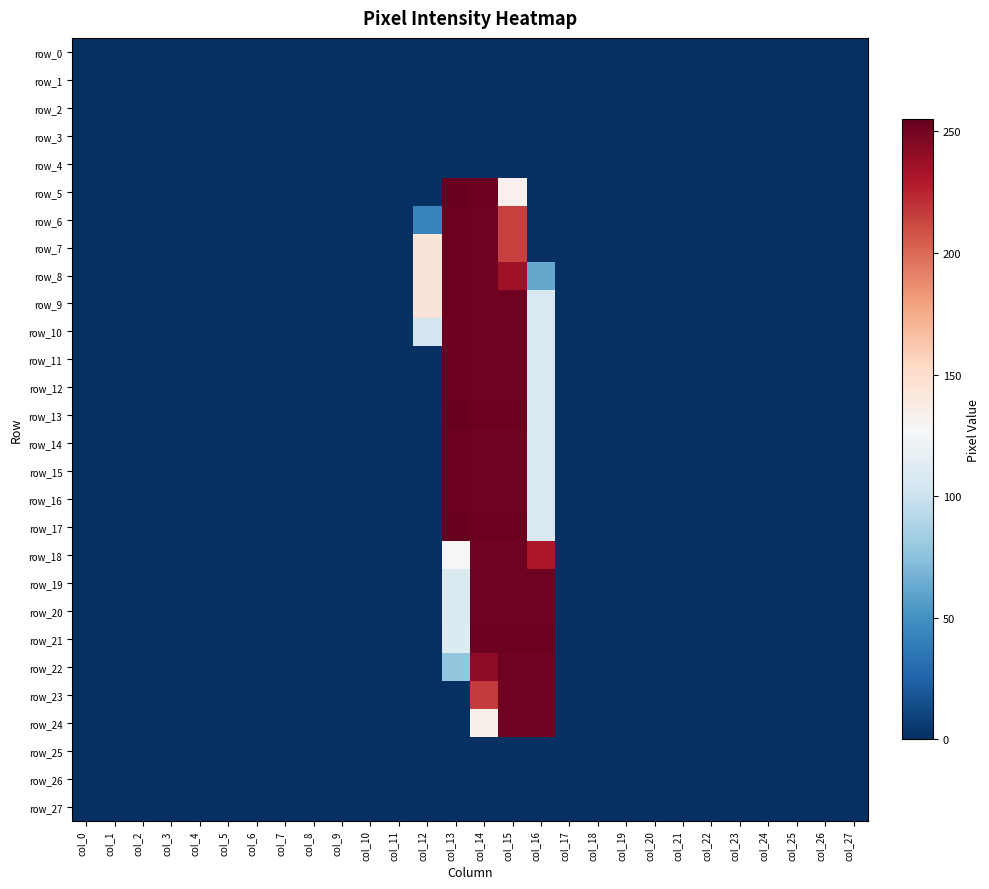

At which category is the sum across all series the highest?

col_14